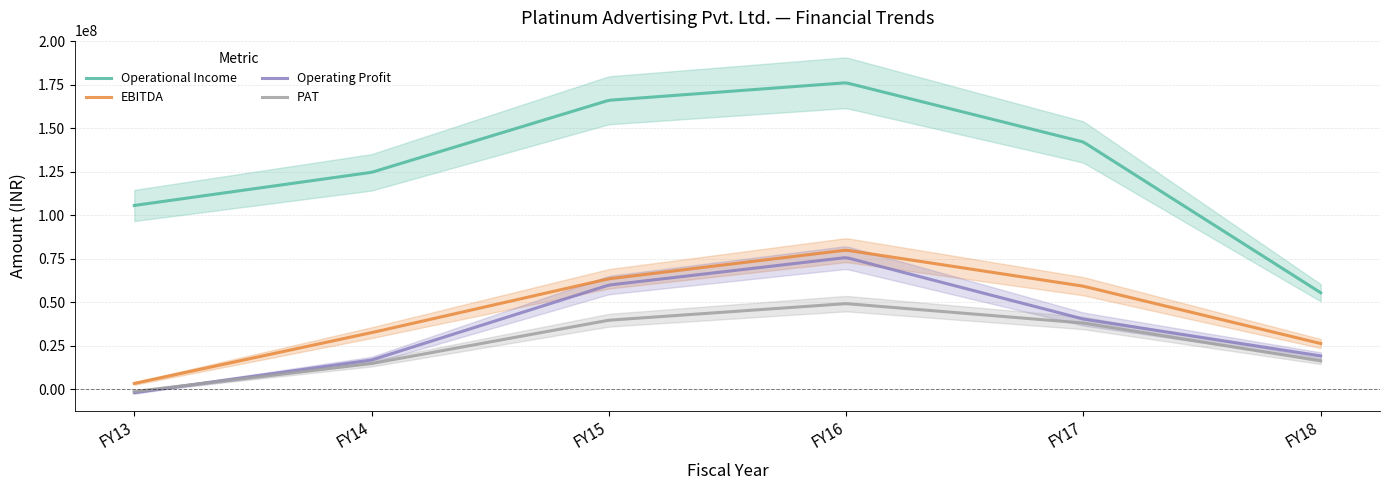

What is the difference between the highest and lowest values at FY18?

39146696